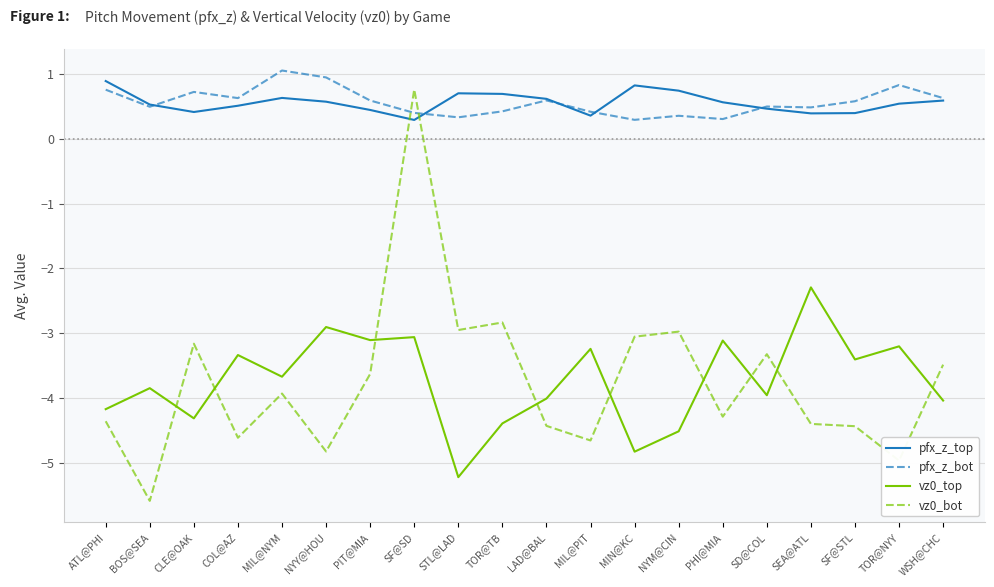

Is it true that vz0_top equals -3.0 at STL@LAD?

False